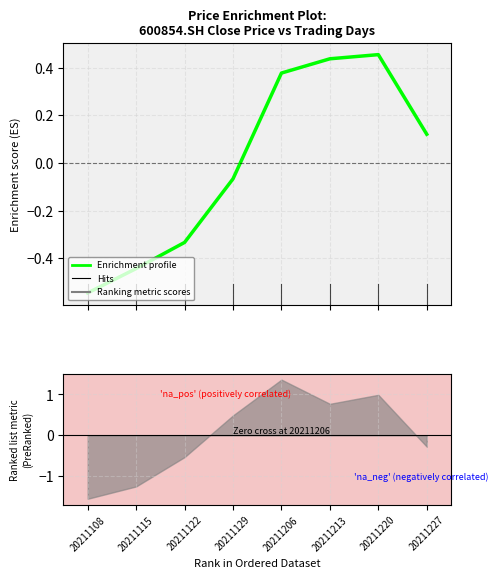

Is it true that the value at 20211108 is -0.8?

False